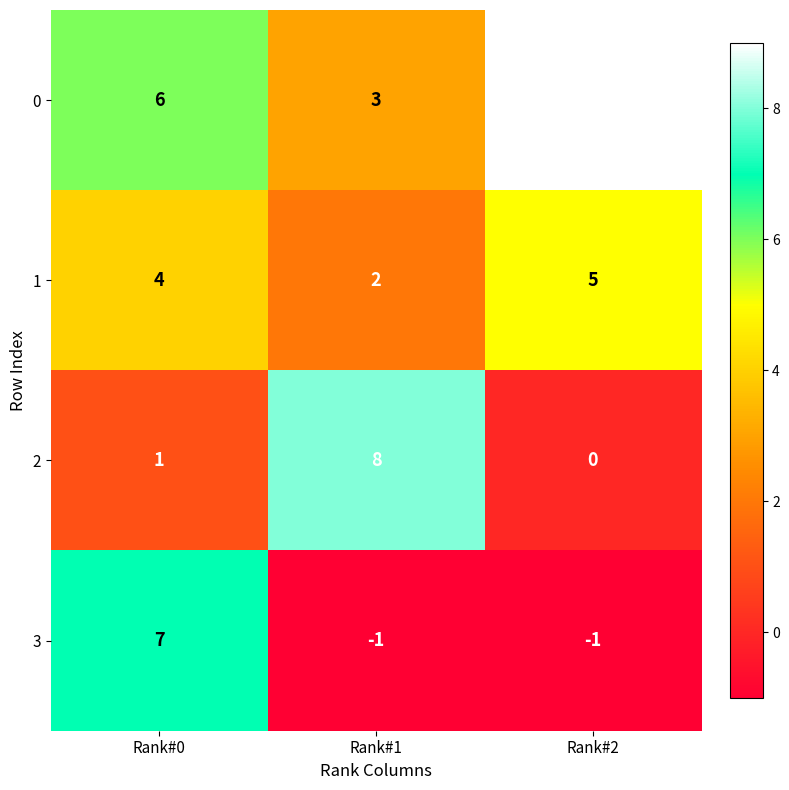

Between Rank#1 and Rank#2, which series saw the biggest shift?

2